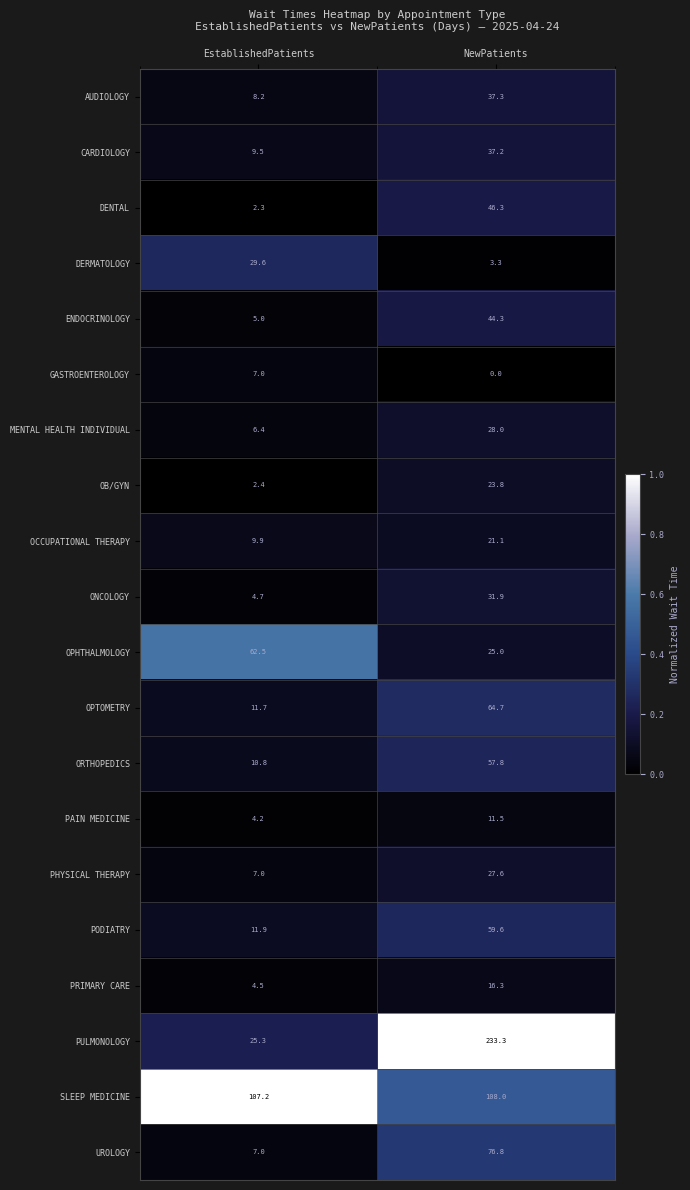

What is the maximum value shown in the chart?

233.3